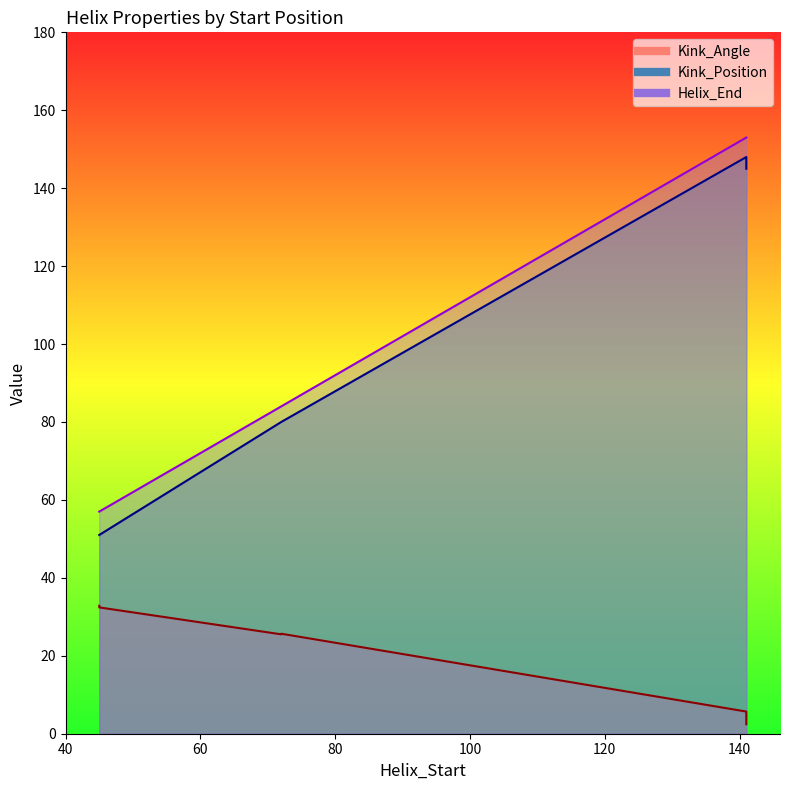

True or false: Kink_Position has more than 1 interior local peaks.

False